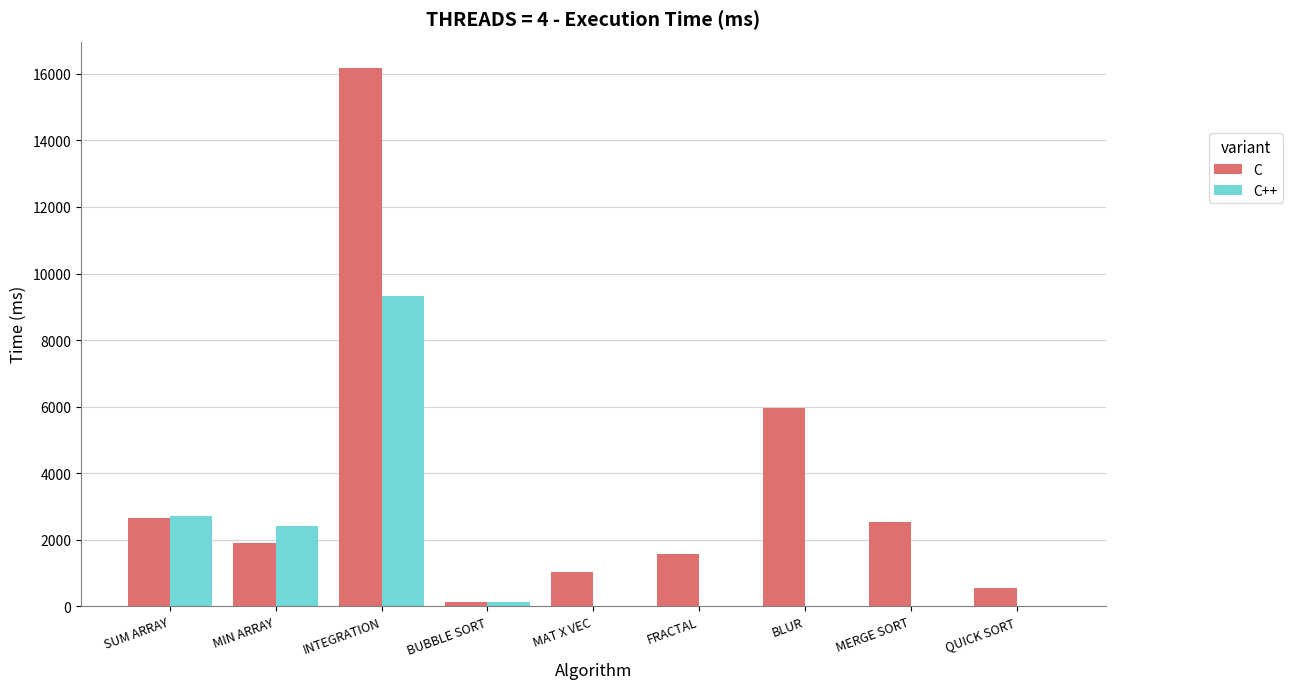

Which series has the largest total across all categories?

C